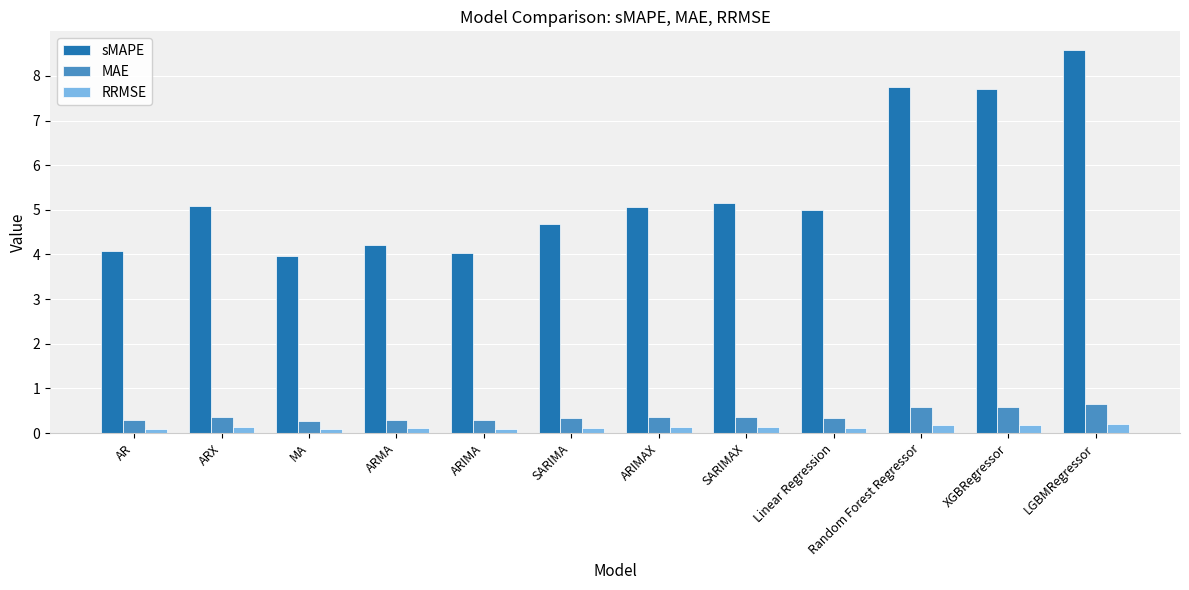

What is the difference between the highest and lowest values at ARIMA?

3.9